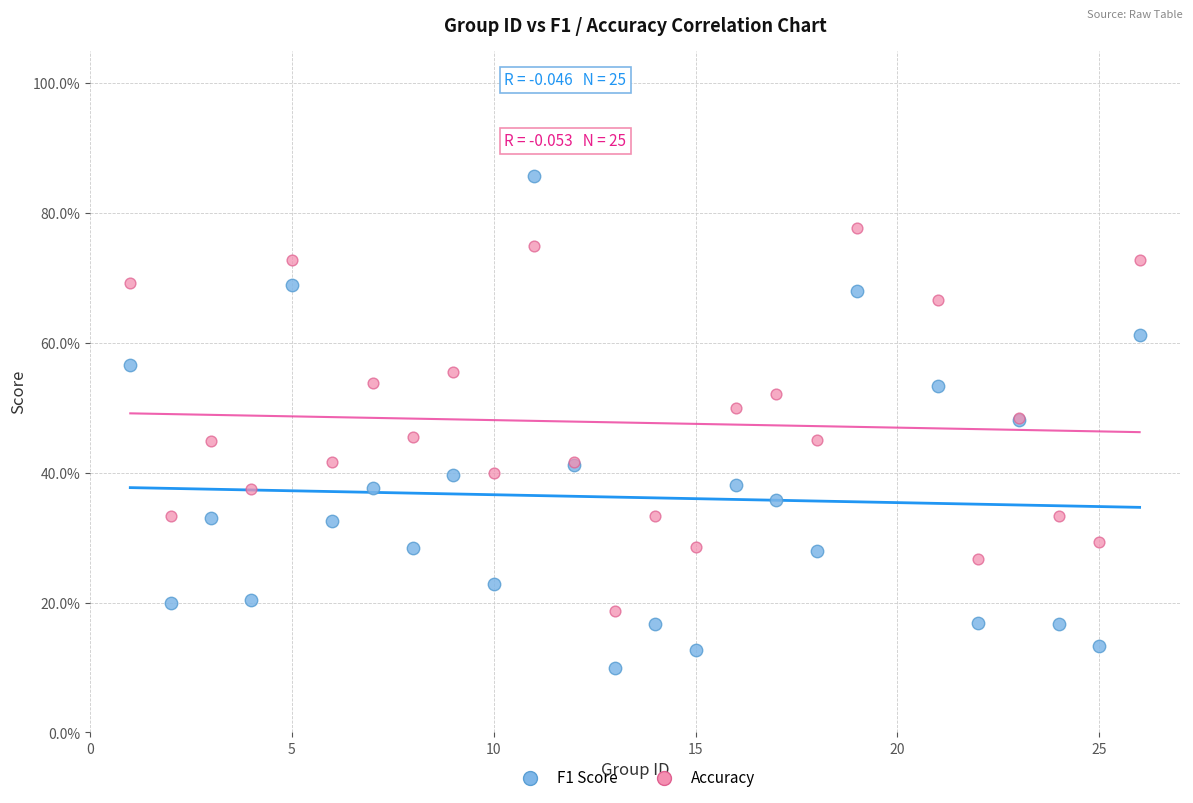

What are all the series names shown in the legend?

F1 Score, Accuracy